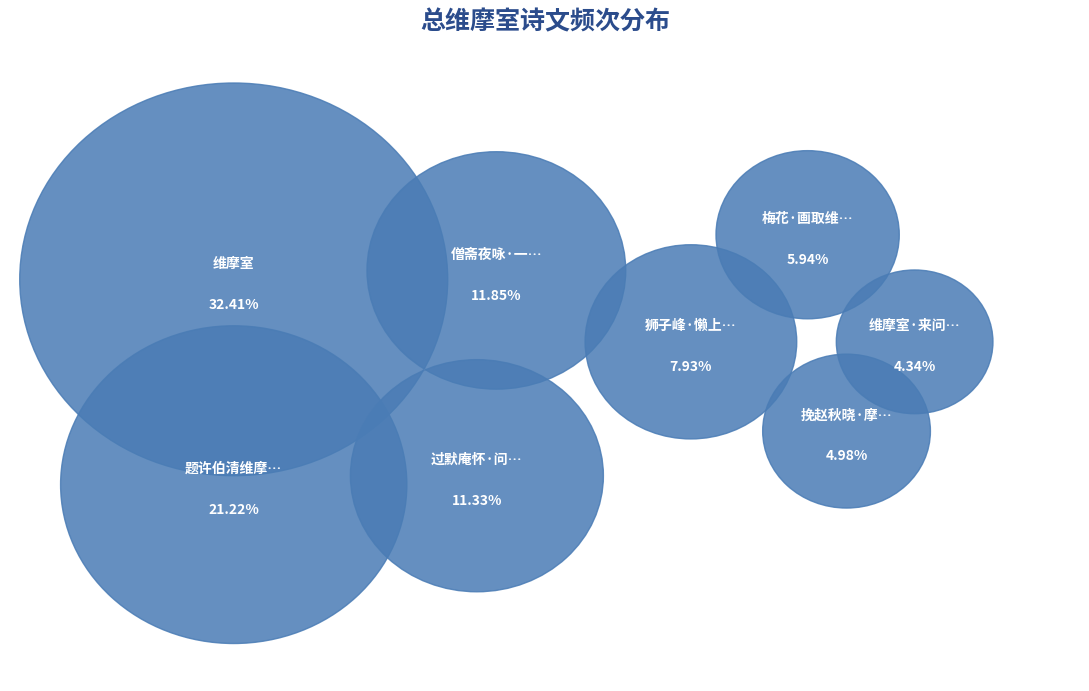

Rank the categories by value from highest to lowest.

维摩室, 题许伯清维摩室, 僧斋夜咏·一卧维摩室, 过默庵怀·问疾维摩室, 狮子峰·懒上维摩室里床, 梅花·画取维摩室中物, 挽赵秋晓·摩室与居问亦祥, 维摩室·来问维摩室